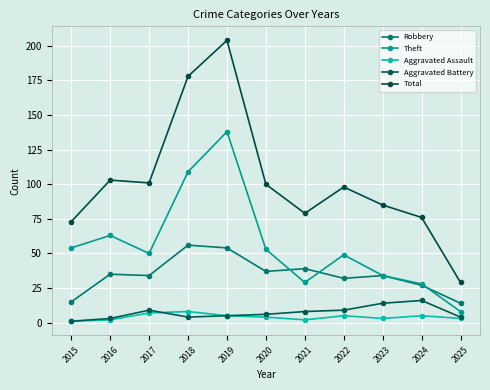

Reading right to left, what are all the values shown in this chart?

Robbery: 14	27	34	32	39	37	54	56	34	35	15
Theft: 8	28	34	49	29	53	138	109	50	63	54
Aggravated Assault: 3	5	3	5	2	4	5	8	7	2	1
Aggravated Battery: 4	16	14	9	8	6	5	4	9	3	1
Total: 29	76	85	98	79	100	204	178	101	103	73